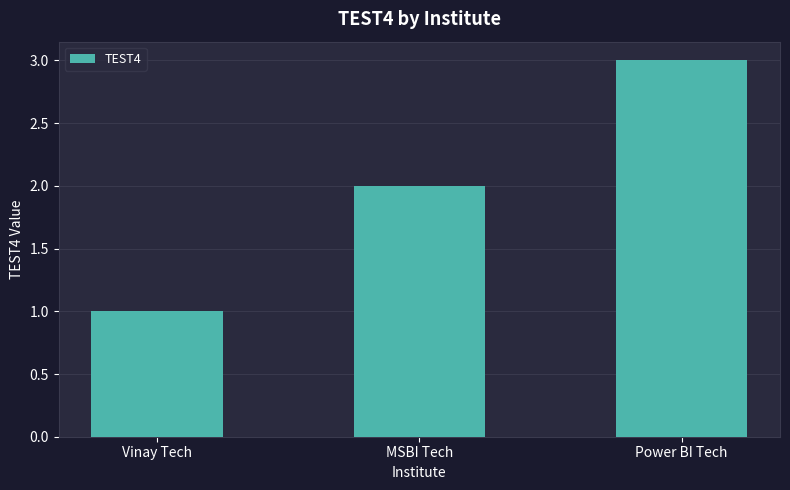

What is the smallest value displayed?

1